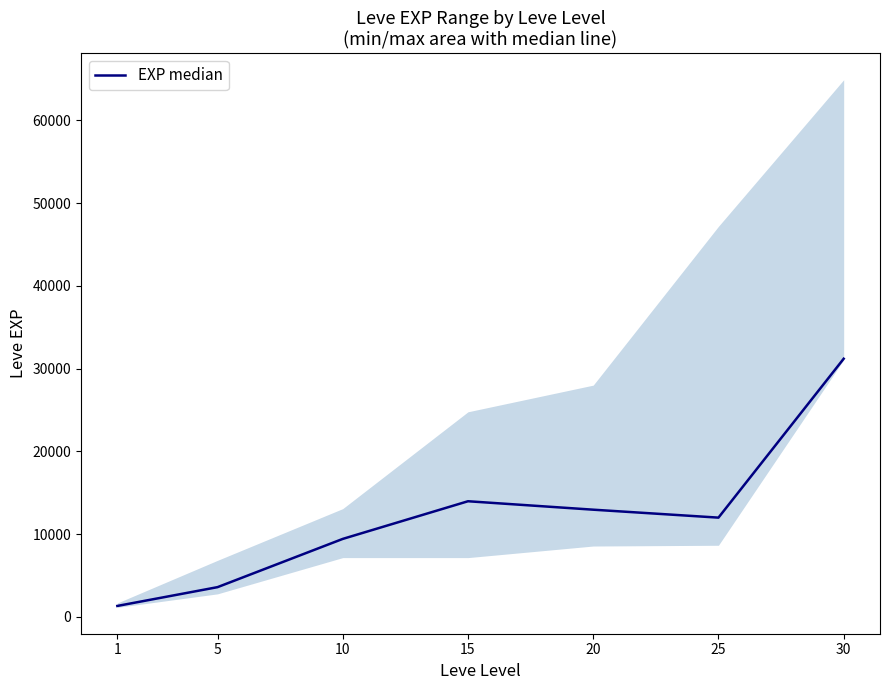

What is the average value?

12071